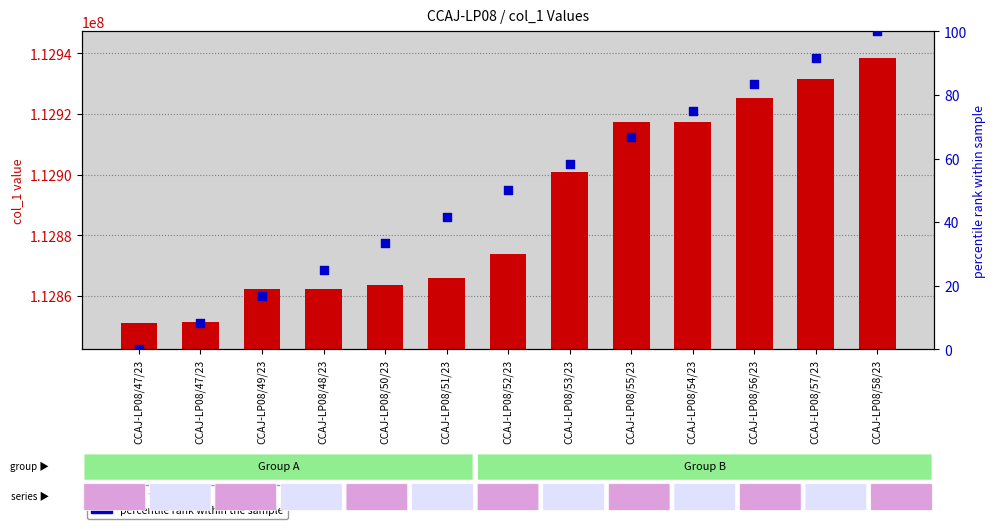

Which series contains the highest Y value?

col_1 value